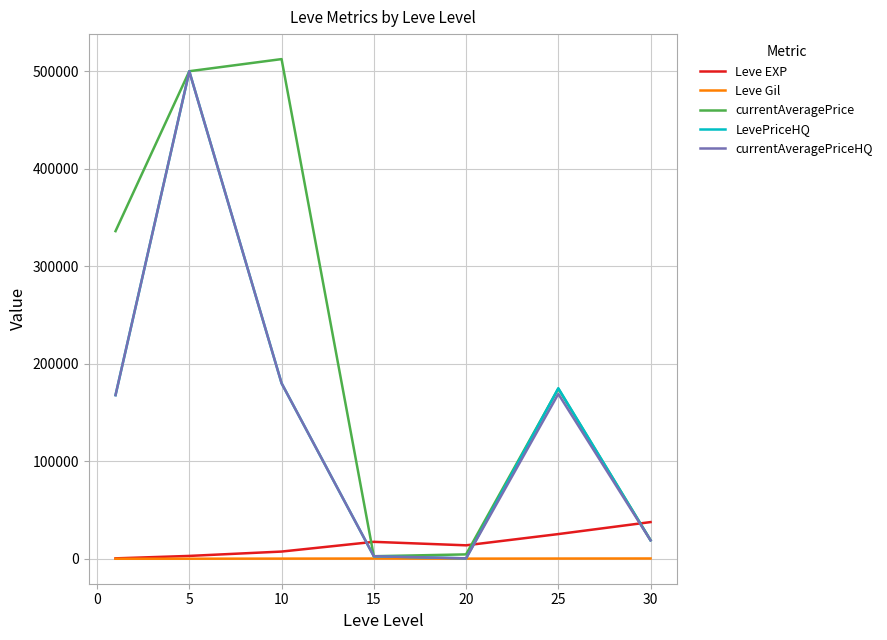

True or false: Leve EXP and currentAveragePrice intersect in this chart.

True